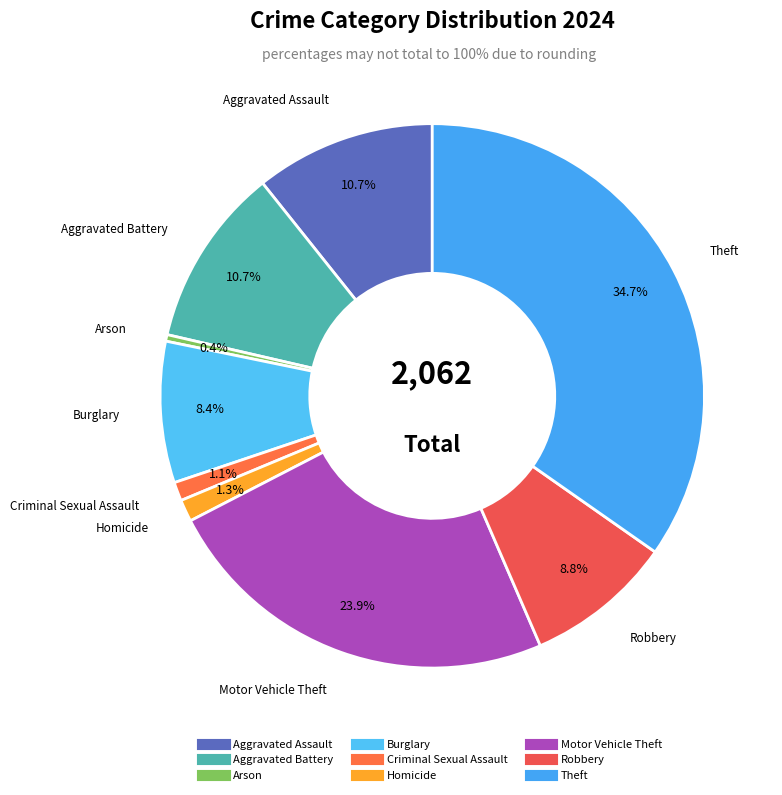

To the nearest percent, what is the difference between the largest and smallest slice percentages?

34%